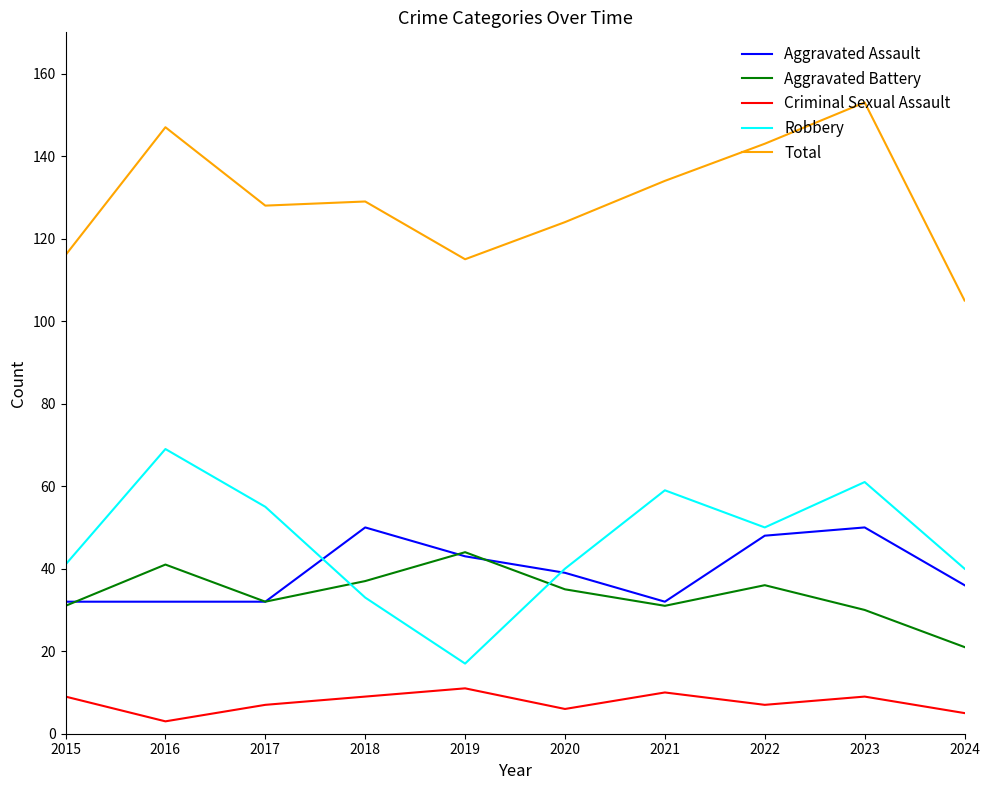

Reading left to right, transcribe all the data shown in this chart.

Aggravated Assault: 2015=32	2016=32	2017=32	2018=50	2019=43	2020=39	2021=32	2022=48	2023=50	2024=36
Aggravated Battery: 2015=31	2016=41	2017=32	2018=37	2019=44	2020=35	2021=31	2022=36	2023=30	2024=21
Criminal Sexual Assault: 2015=9	2016=3	2017=7	2018=9	2019=11	2020=6	2021=10	2022=7	2023=9	2024=5
Robbery: 2015=41	2016=69	2017=55	2018=33	2019=17	2020=40	2021=59	2022=50	2023=61	2024=40
Total: 2015=116	2016=147	2017=128	2018=129	2019=115	2020=124	2021=134	2022=143	2023=153	2024=105